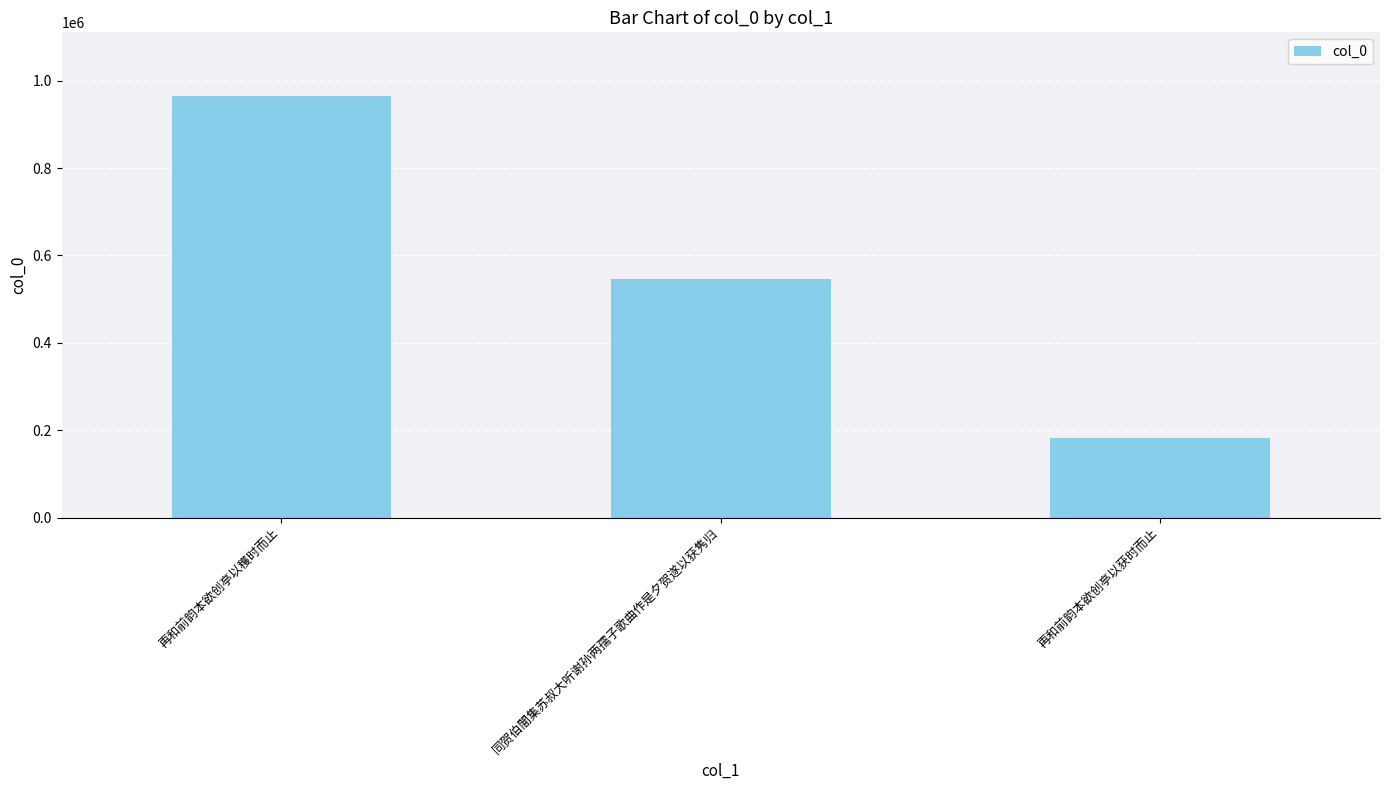

List the labels in order of value, smallest first.

再和前韵本欲创亭以获时而止, 同贺伯闇集苏叔大听谢孙两孺子歌曲作是夕贺遂以获隽归, 再和前韵本欲创亭以穫时而止